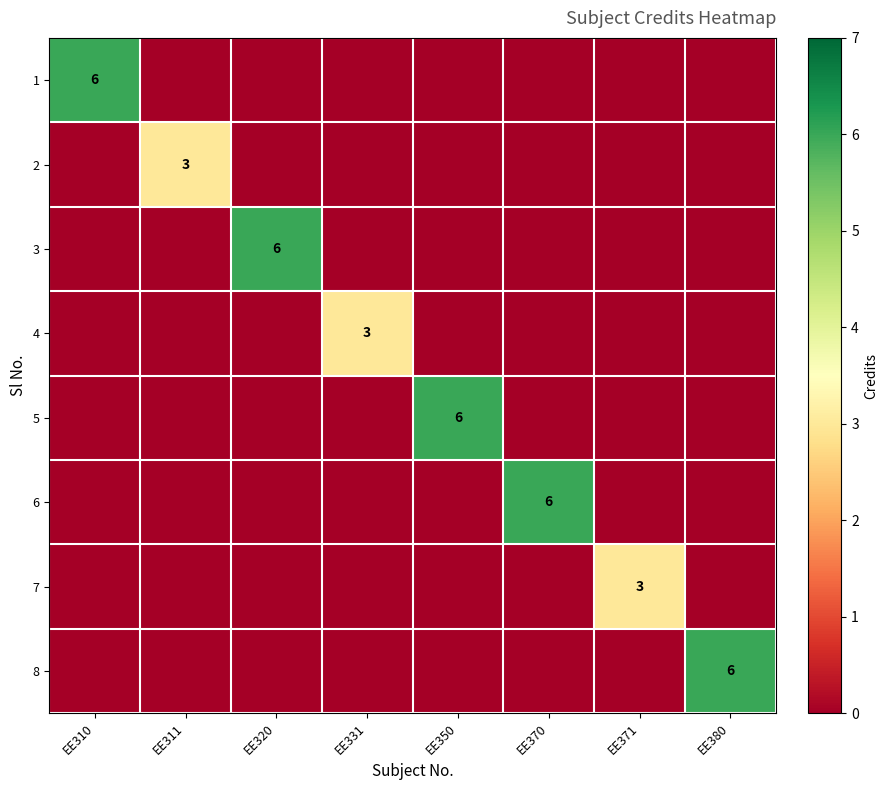

The 8 series shows 6 at EE380. True or false?

True